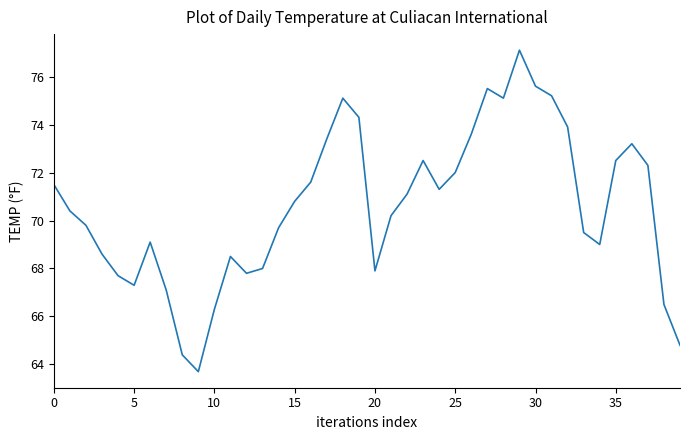

What is the maximum value shown in the chart?

77.1